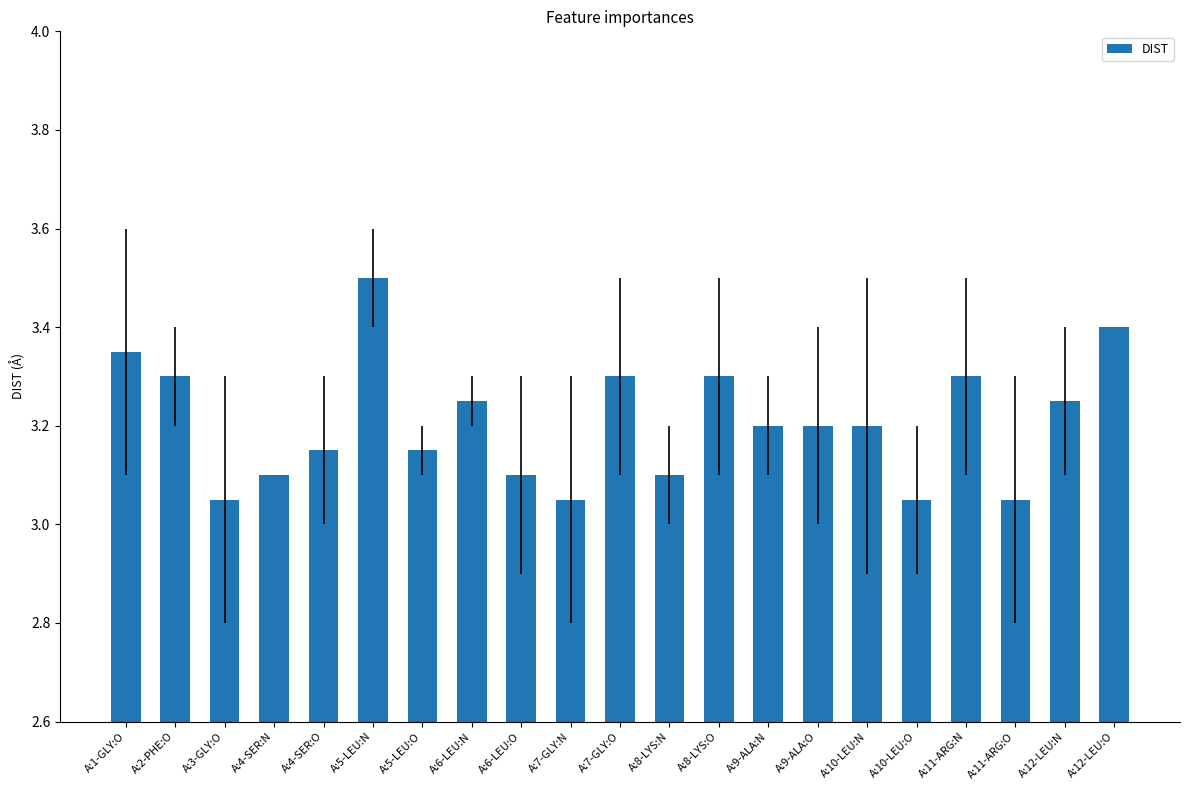

Are the bars grouped side by side (vs. stacked)?

No